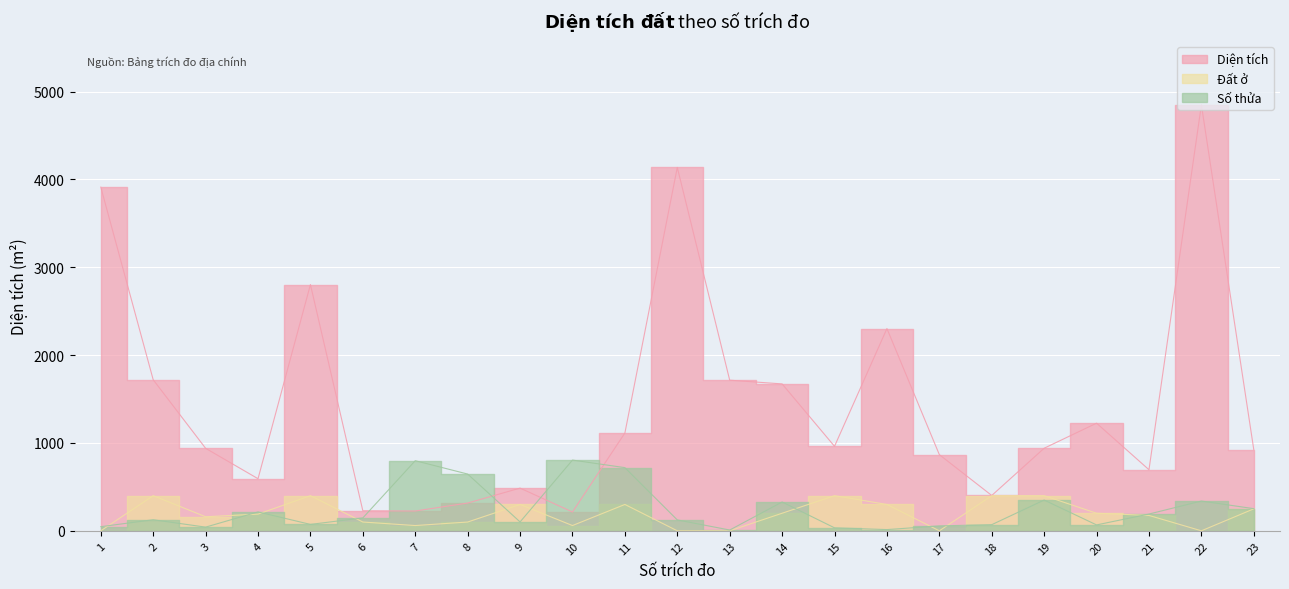

Is the value of Diện tích at 6 greater than the value of Đất ở at 1?

Yes